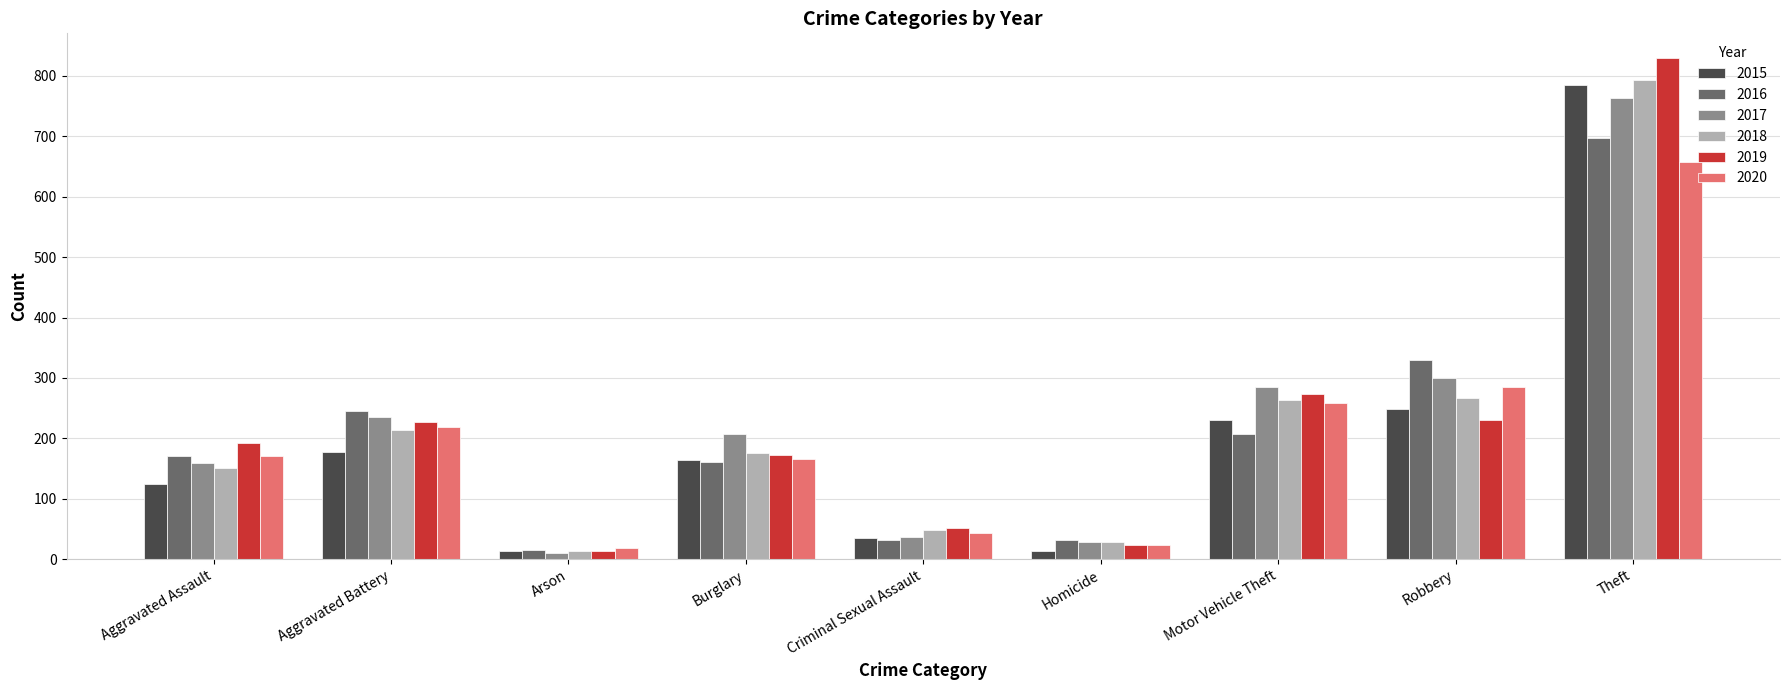

What is the difference between the maximum and second lowest values in the 2019 series?

806